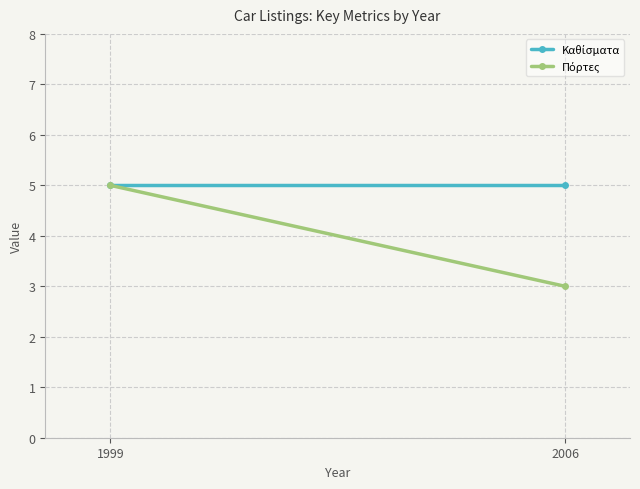

Between 1999 and 2006, which is larger?

1999